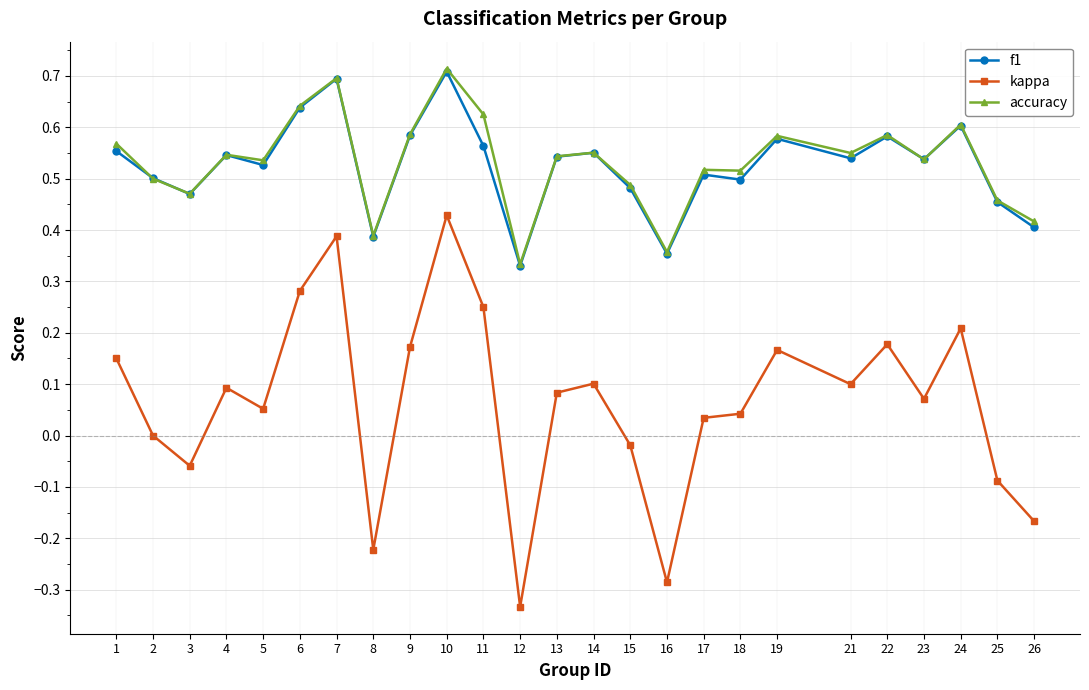

True or false: kappa and f1 cross at least once.

False